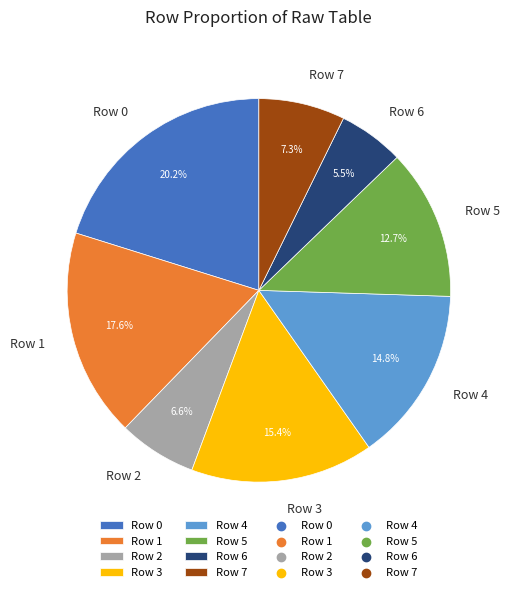

Between Row 5 and Row 6, which is larger?

Row 5